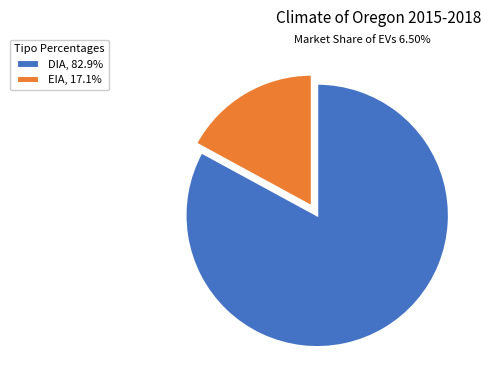

Which has a higher value, DIA or EIA?

DIA